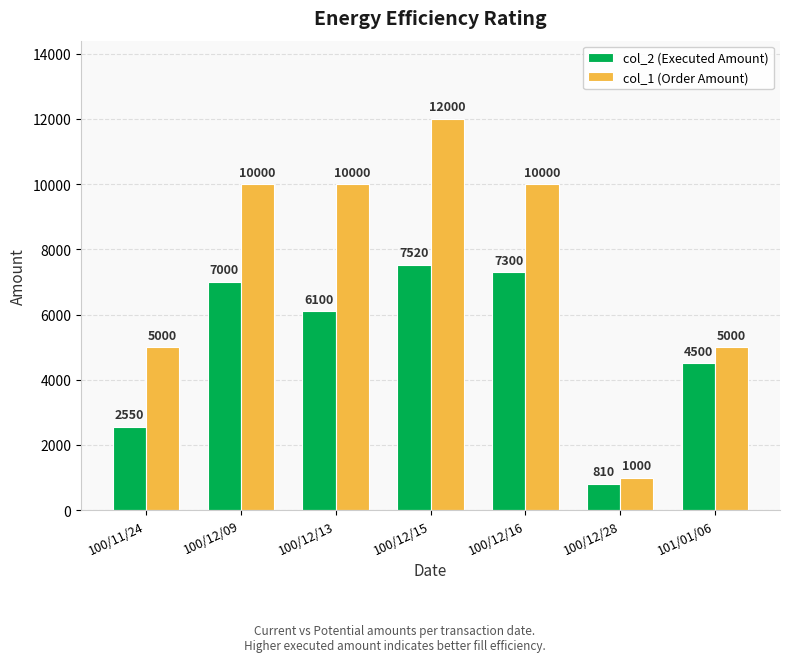

The col_1 (Order Amount) series shows 12000 at 100/12/15. True or false?

True